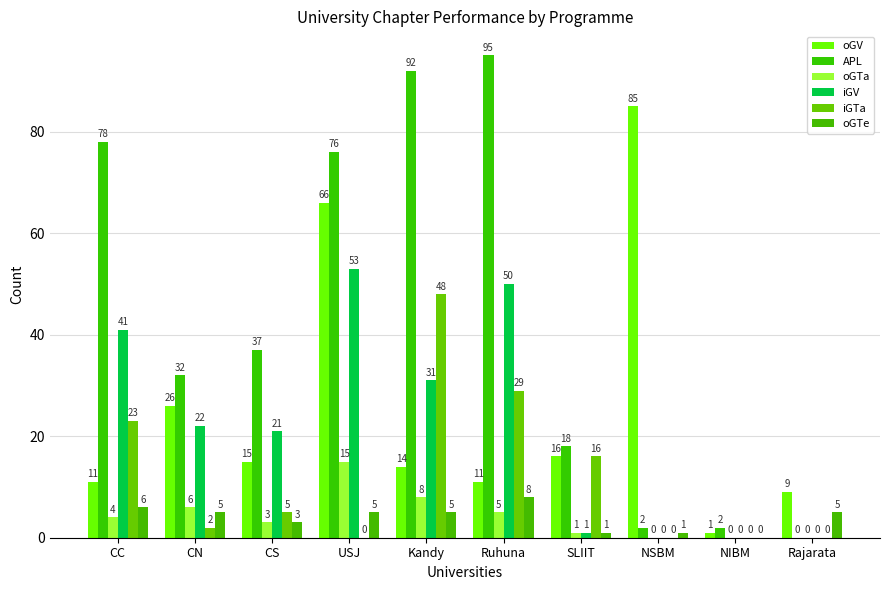

Reading right to left, list all the values displayed in this chart.

oGV: Rajarata=9	NIBM=1	NSBM=85	SLIIT=16	Ruhuna=11	Kandy=14	USJ=66	CS=15	CN=26	CC=11
APL: Rajarata=0	NIBM=2	NSBM=2	SLIIT=18	Ruhuna=95	Kandy=92	USJ=76	CS=37	CN=32	CC=78
oGTa: Rajarata=0	NIBM=0	NSBM=0	SLIIT=1	Ruhuna=5	Kandy=8	USJ=15	CS=3	CN=6	CC=4
iGV: Rajarata=0	NIBM=0	NSBM=0	SLIIT=1	Ruhuna=50	Kandy=31	USJ=53	CS=21	CN=22	CC=41
iGTa: Rajarata=0	NIBM=0	NSBM=0	SLIIT=16	Ruhuna=29	Kandy=48	USJ=0	CS=5	CN=2	CC=23
oGTe: Rajarata=5	NIBM=0	NSBM=1	SLIIT=1	Ruhuna=8	Kandy=5	USJ=5	CS=3	CN=5	CC=6